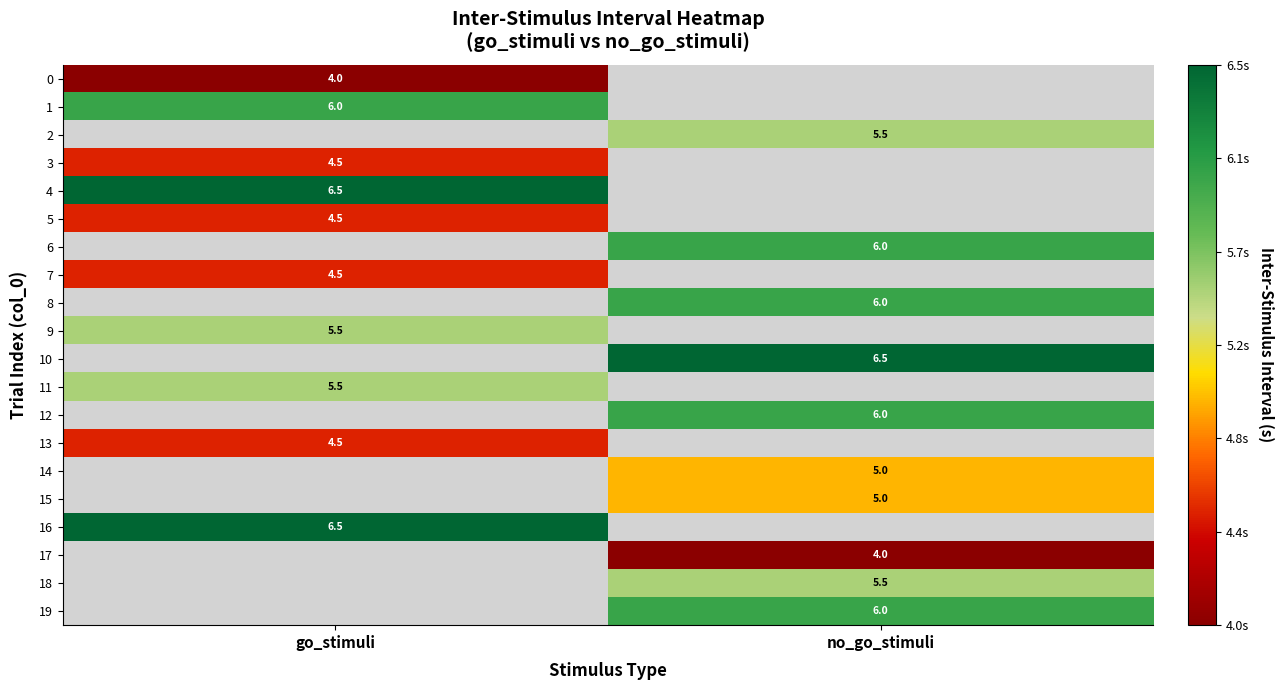

The value of 18 at no_go_stimuli is 5.5. True or false?

True